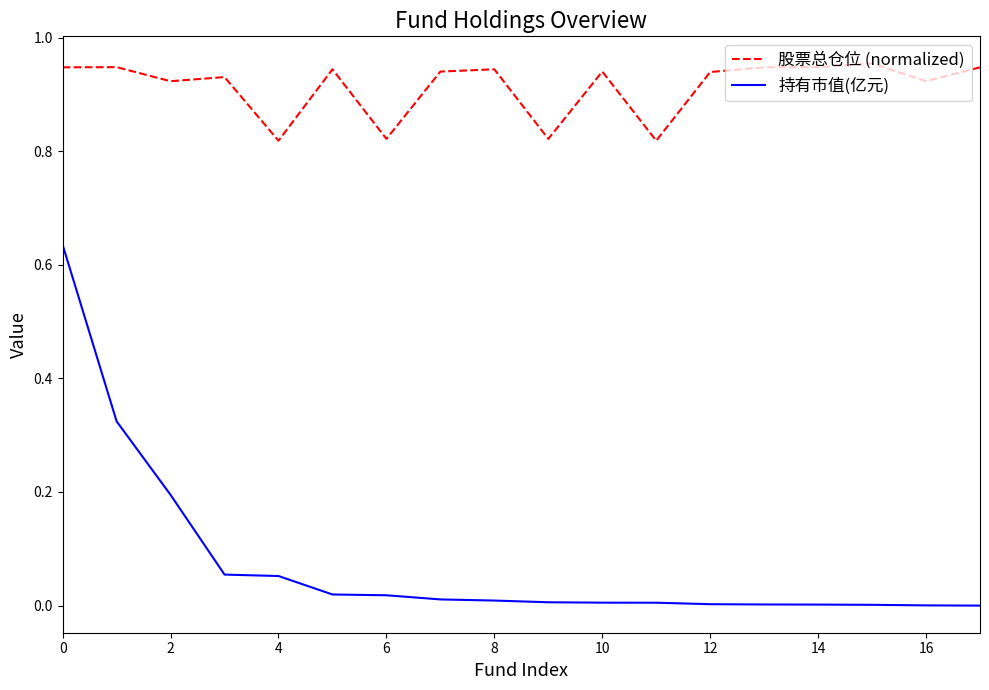

Which series has the widest spread of values?

持有市值(亿元)